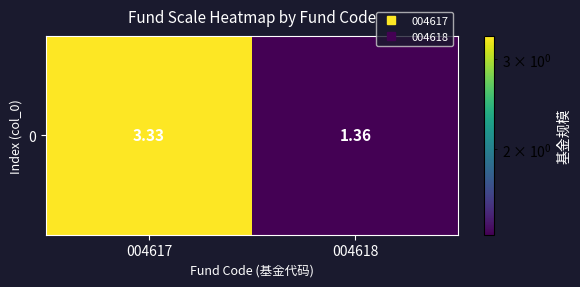

Reading left to right, extract all data points from this chart.

004617=3.3	004618=1.4